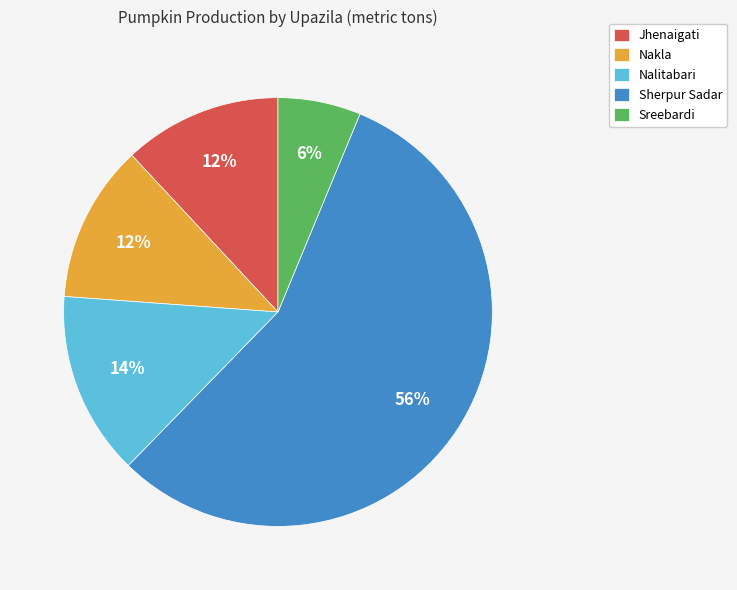

Is the sum of Nalitabari and Sreebardi greater than half?

No